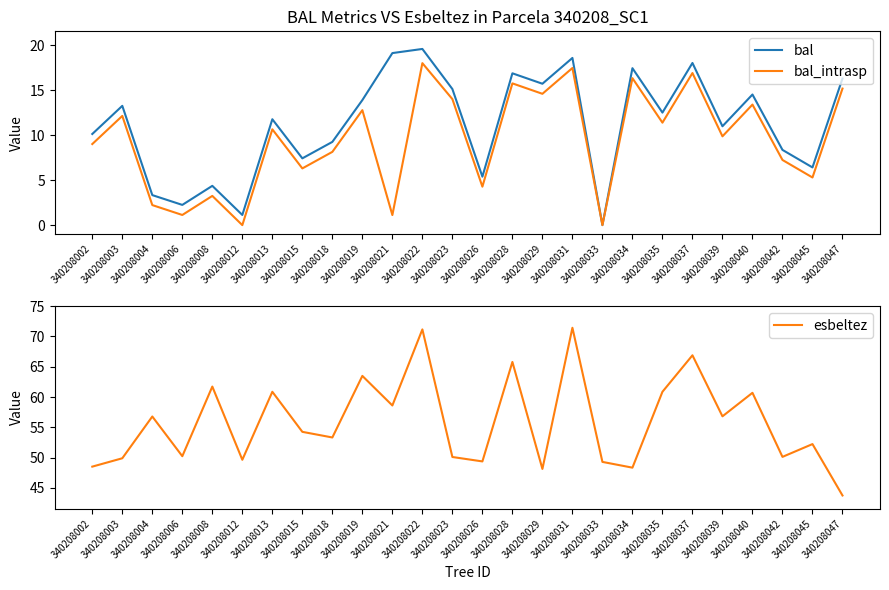

How many data points in bal are above 12?

13